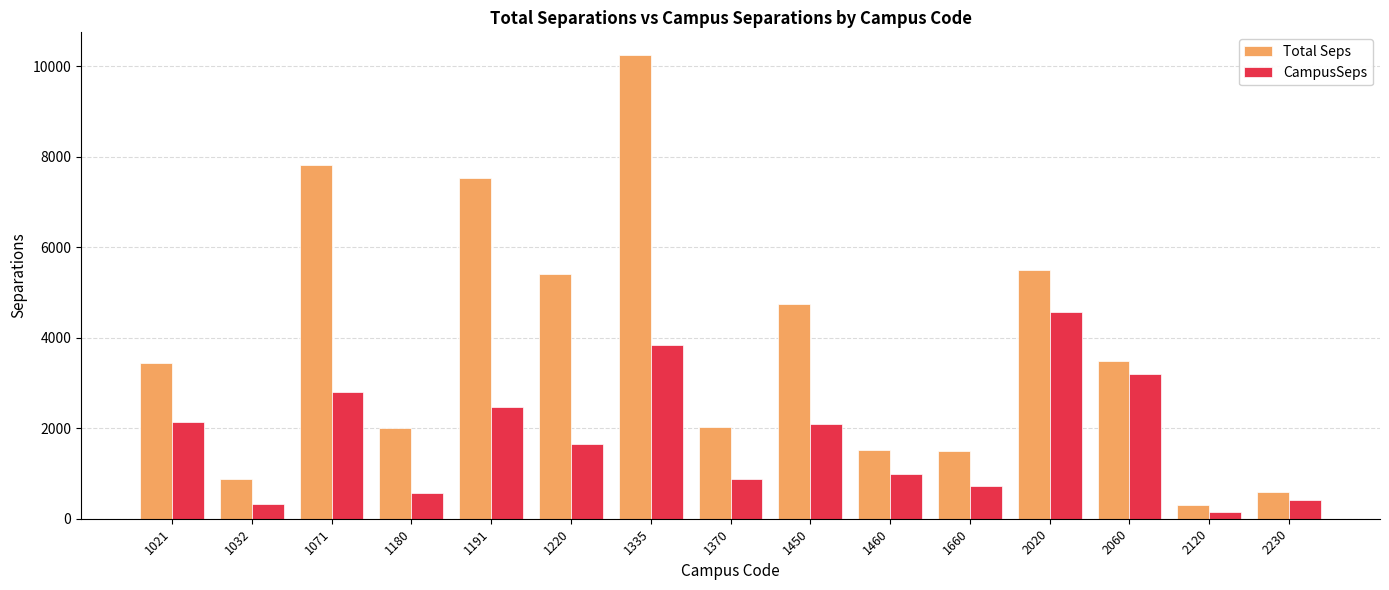

What is the value of the Total Seps bar at the 8th from the left?

2016.4